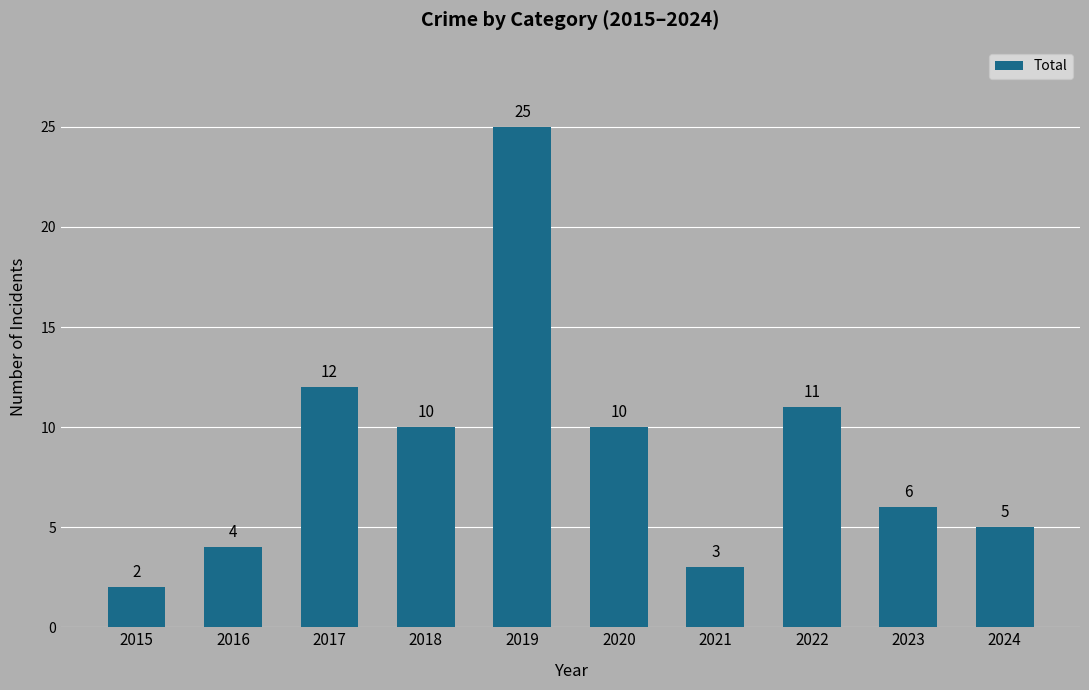

Which category has the highest value across all series?

2019